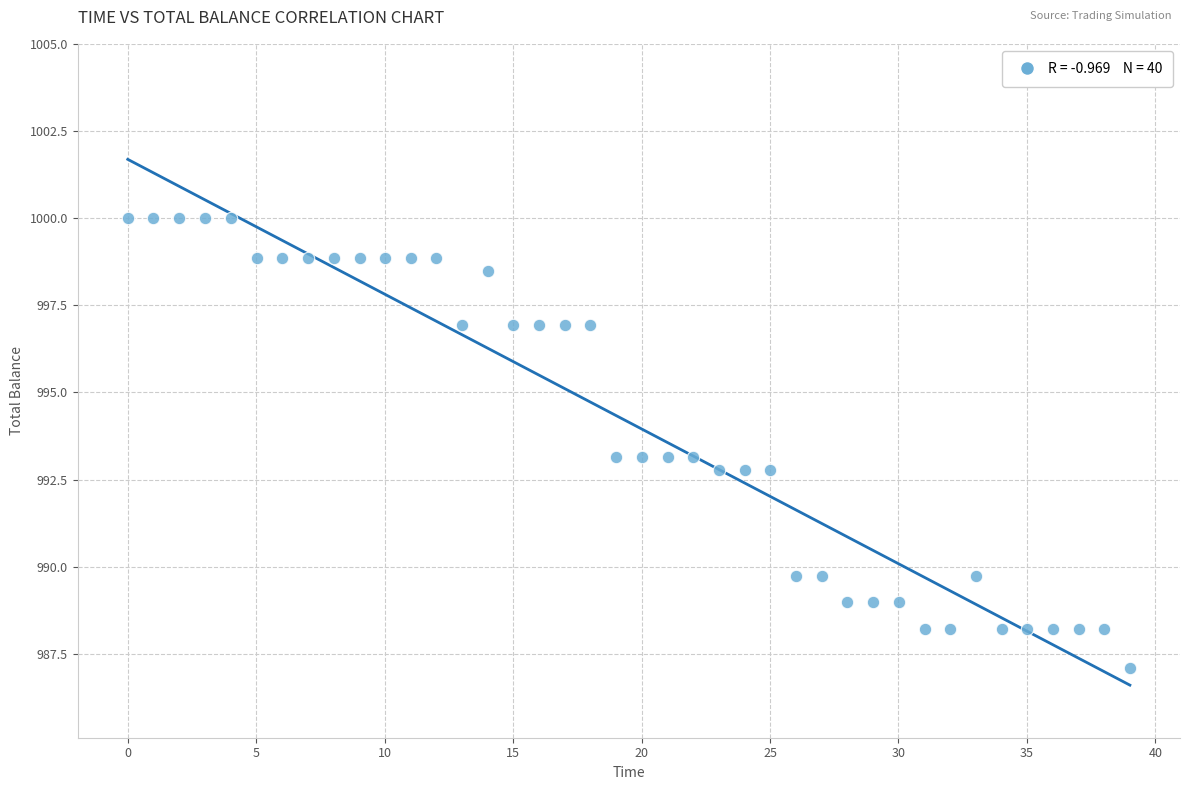

What is the range of X values (max minus min)?

39.0